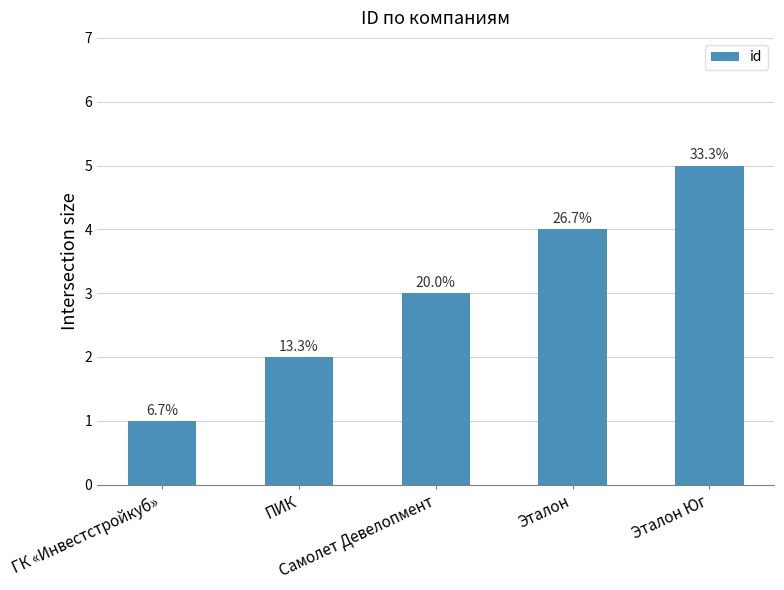

Reading left to right, extract all data points from this chart.

1	2	3	4	5